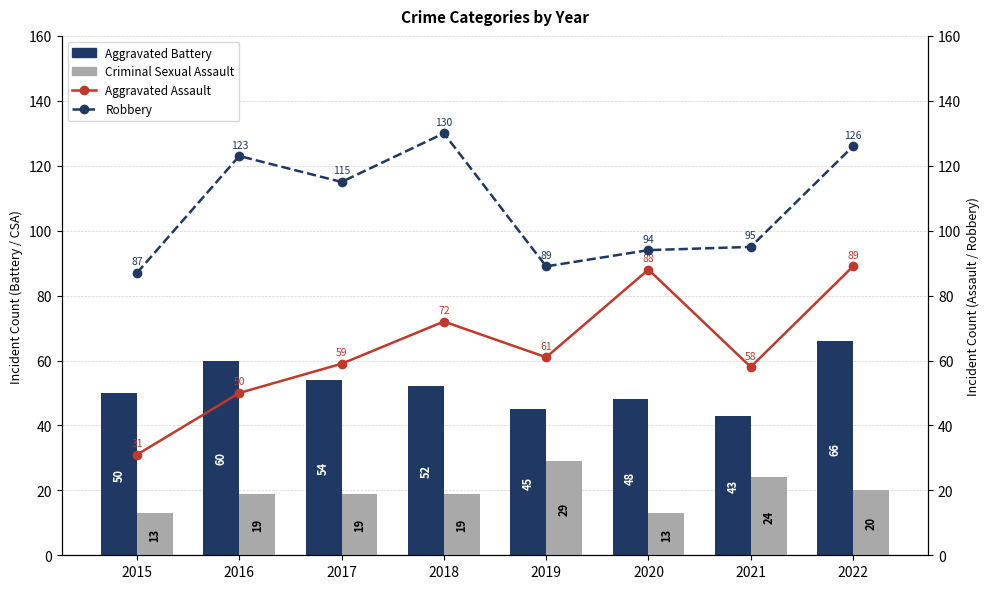

Between 2019 and 2018, which is larger?

2018